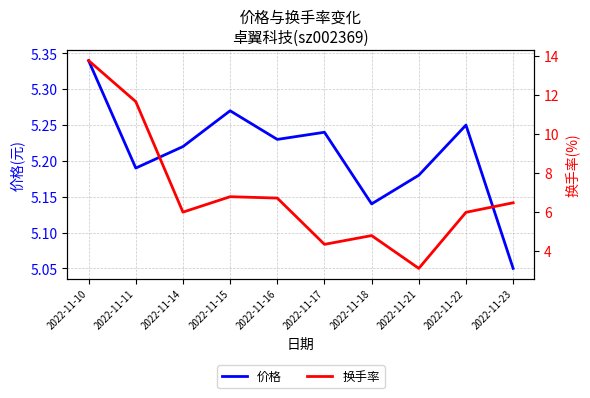

Is it true that 换手率 equals 1.6 at 2022-11-18?

False